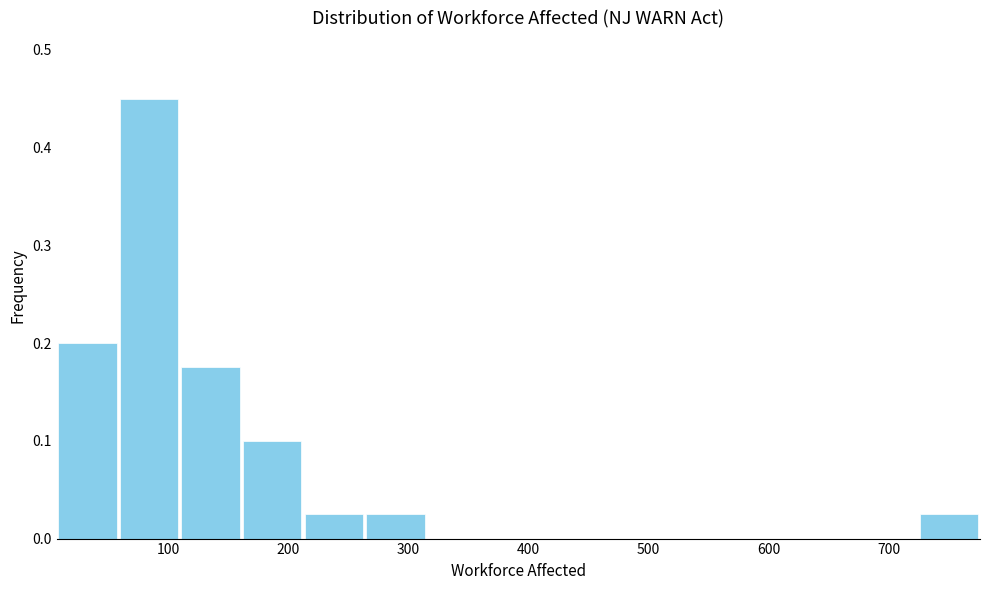

Over which range of the x-axis is the bar tallest?

60 to 110